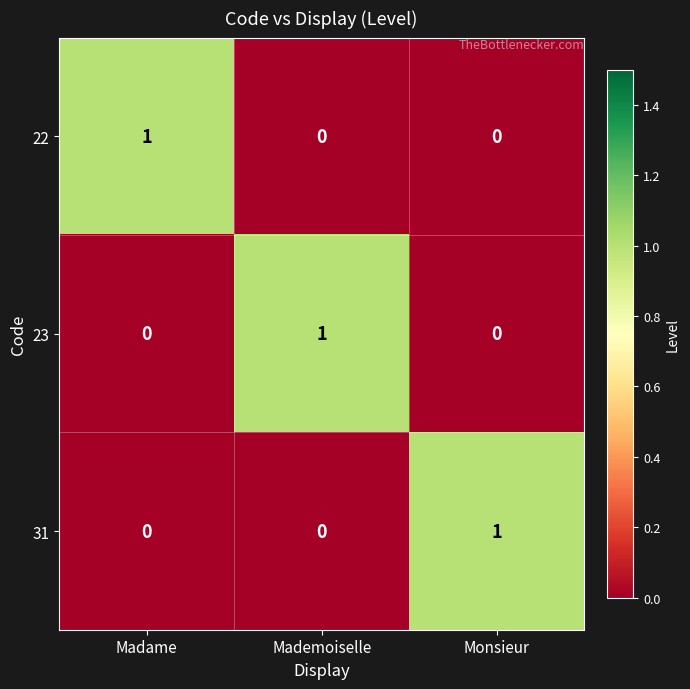

At how many categories does at least one series exceed 0?

3